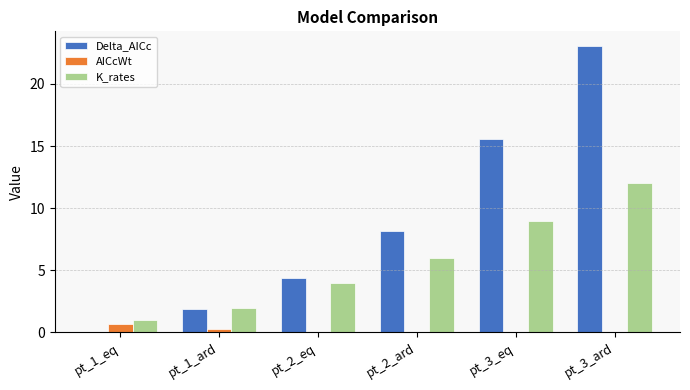

Which label corresponds to the largest value in the chart?

pt_3_ard